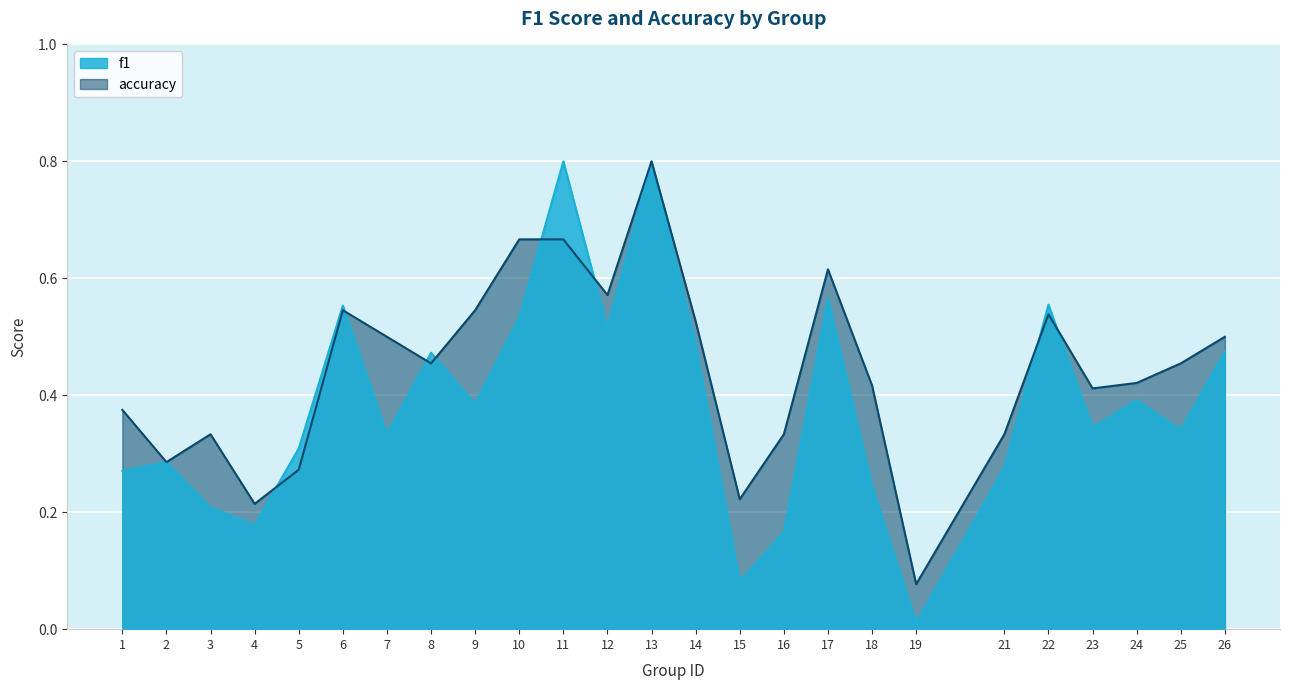

At which category does accuracy reach its first local peak?

3